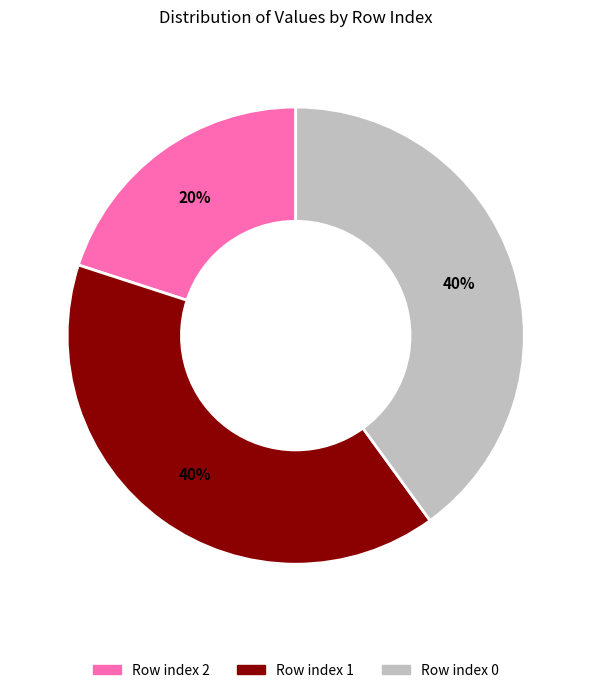

Which category has the smallest portion of the pie?

Row index 2